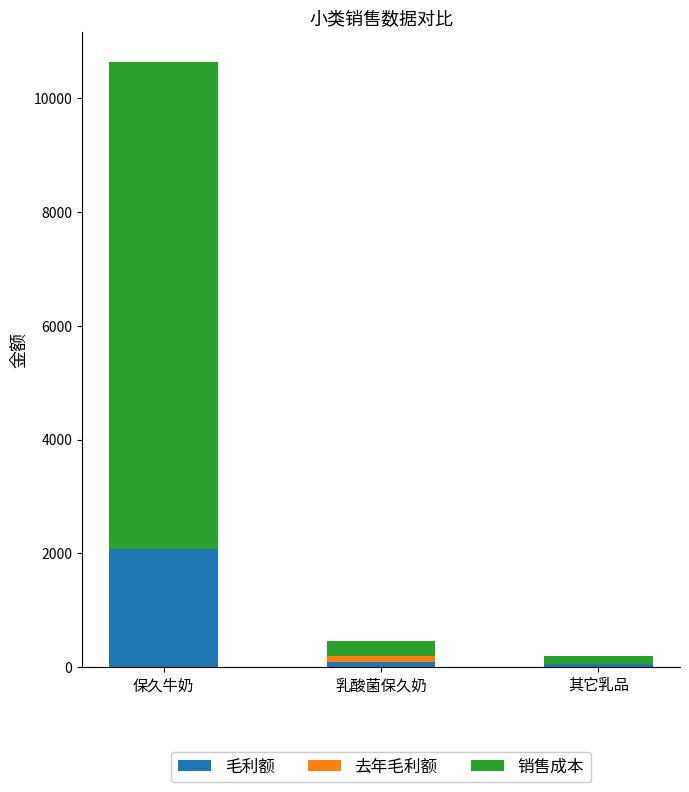

At which category is the sum across all series the highest?

保久牛奶